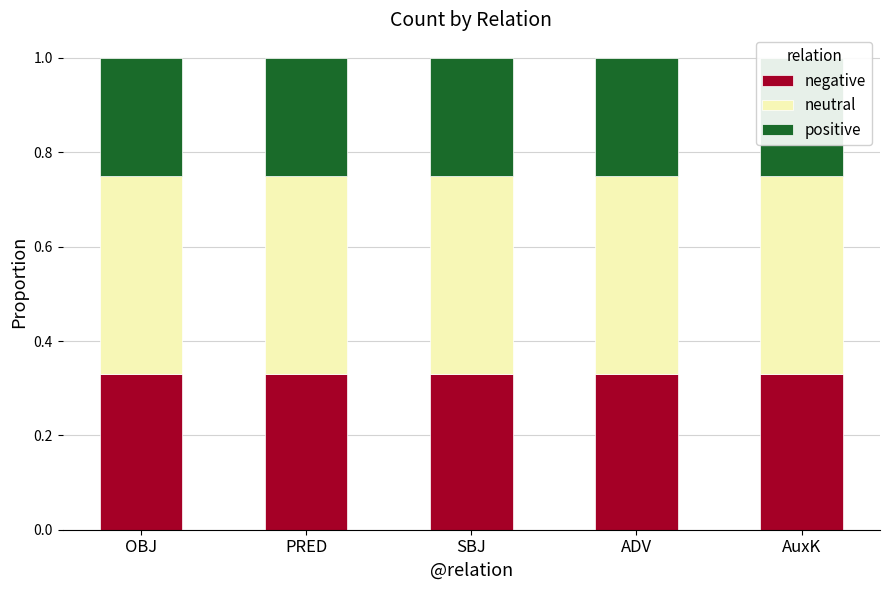

Which category has the lowest value in the positive series?

OBJ